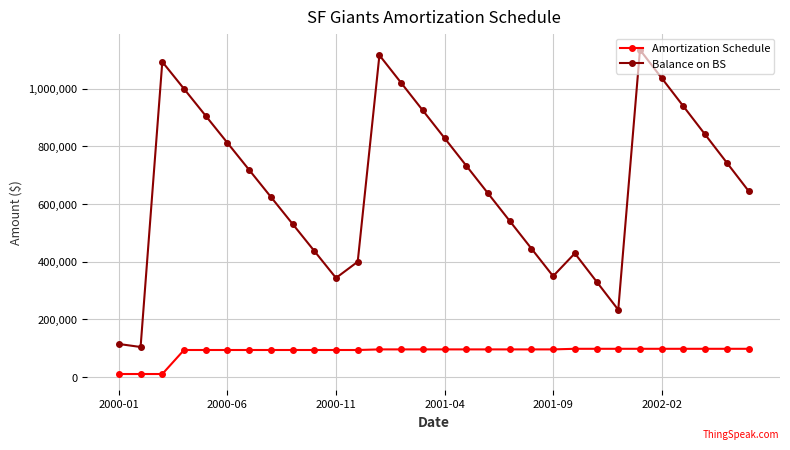

What is the maximum value shown in the chart?

1135416.7